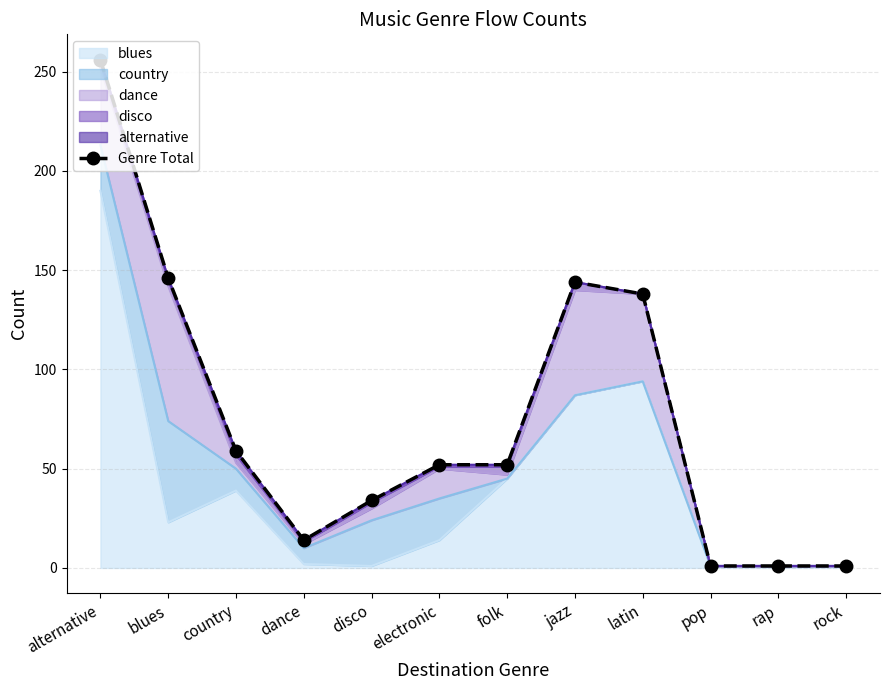

Where is the data nearest to the value 128?

latin